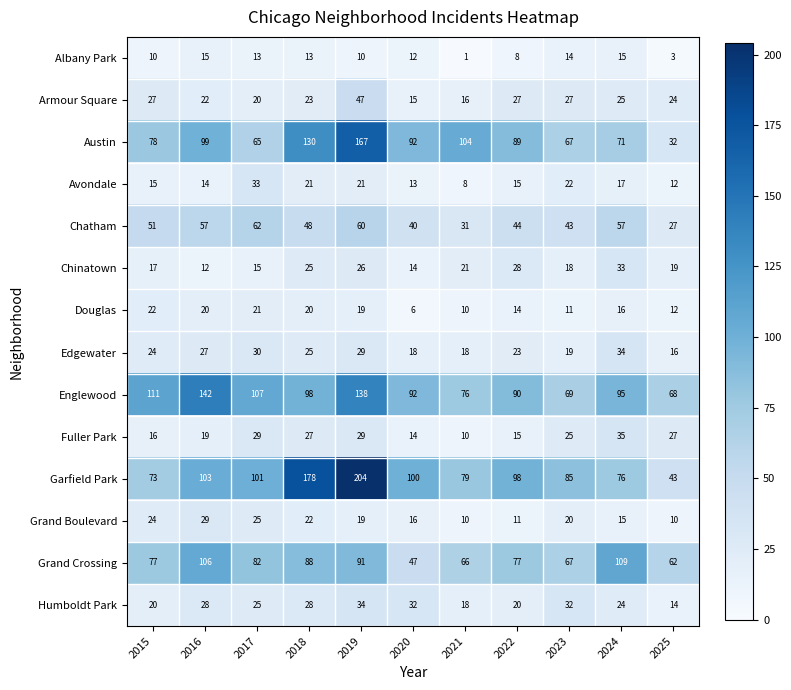

At which category is the sum across all series the highest?

2019